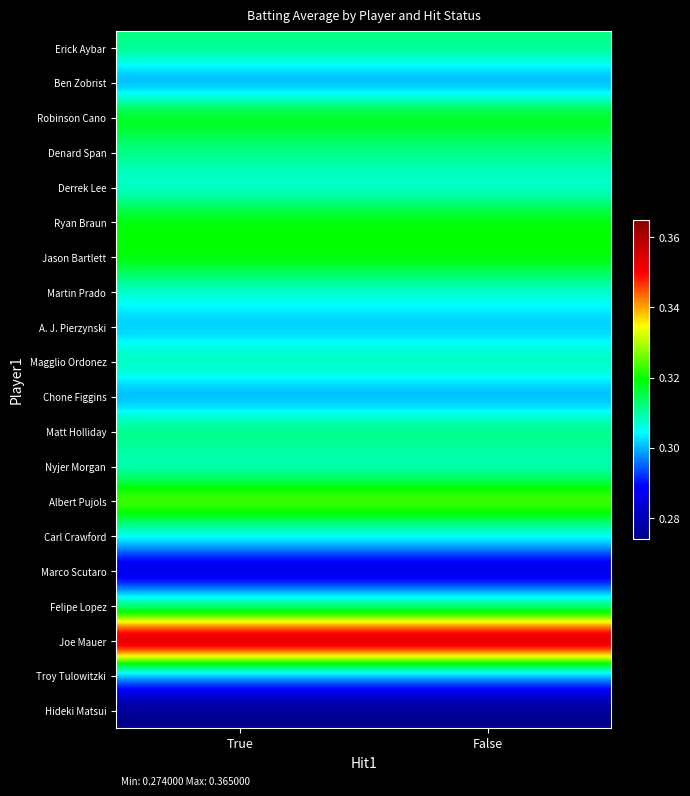

What is the greatest value displayed?

0.4